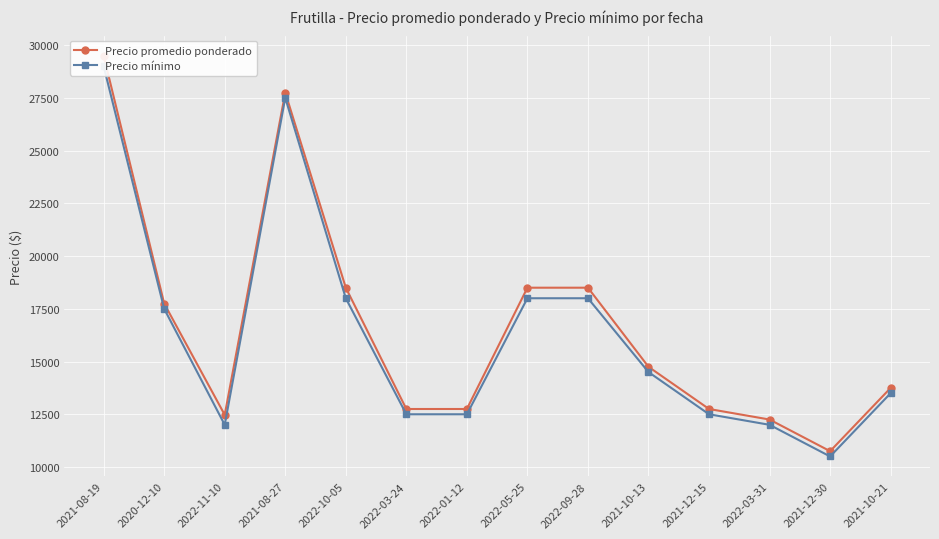

How many lines are shown in the chart?

2